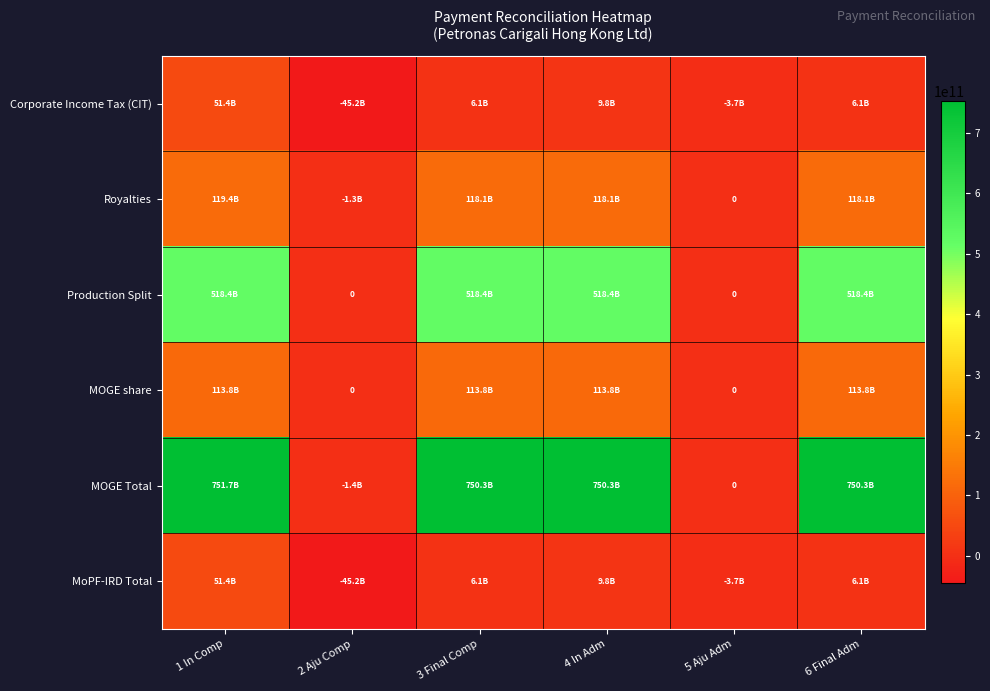

At 5 Aju Adm, list the series in order from smallest to largest.

Corporate Income Tax (CIT), MoPF-IRD Total, Royalties, Production Split, MOGE share, MOGE Total